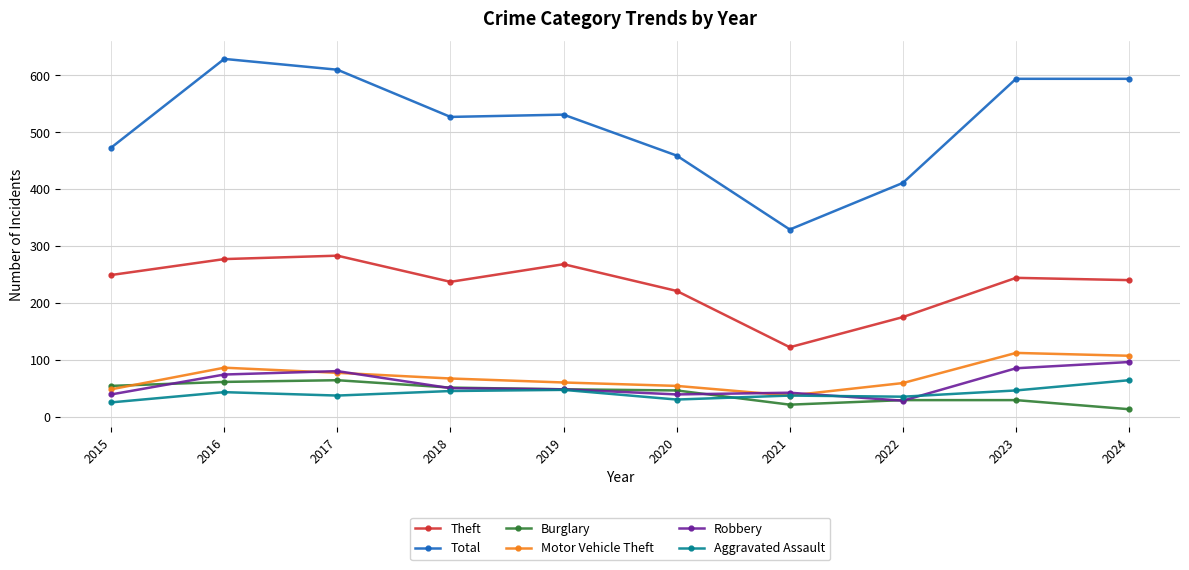

What is the value of the Total point at the 4th from the left?

527